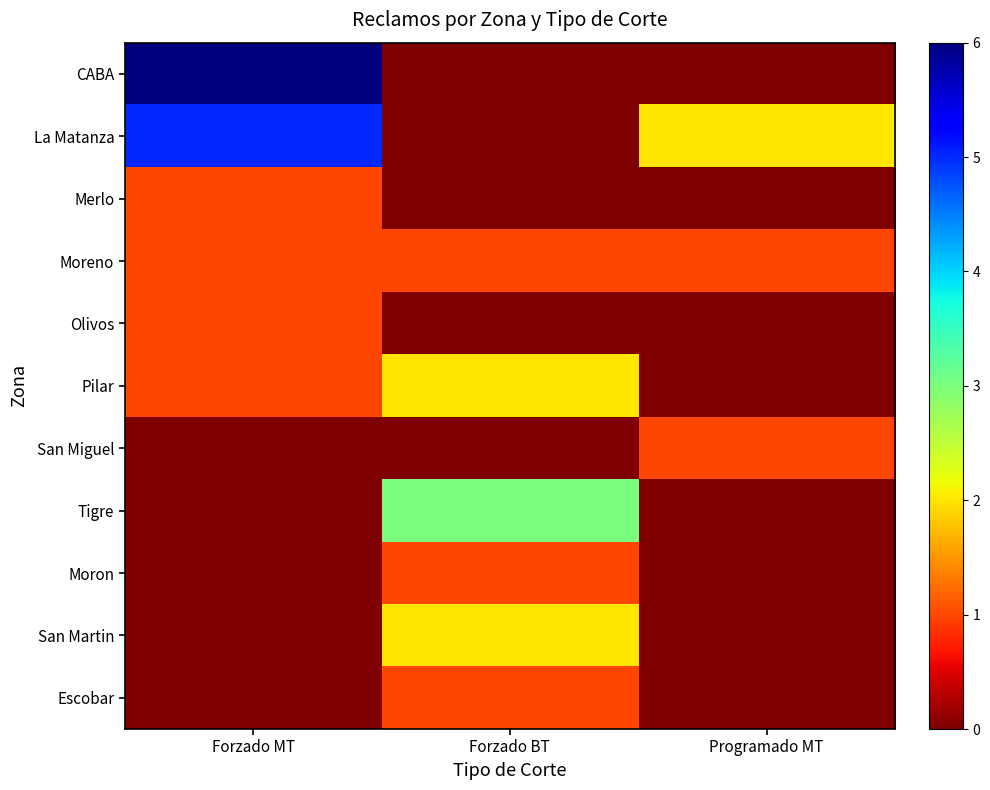

Reading left to right, what are all the values shown in this chart?

CABA: Forzado MT=6	Forzado BT=0	Programado MT=0
La Matanza: Forzado MT=5	Forzado BT=0	Programado MT=2
Merlo: Forzado MT=1	Forzado BT=0	Programado MT=0
Moreno: Forzado MT=1	Forzado BT=1	Programado MT=1
Olivos: Forzado MT=1	Forzado BT=0	Programado MT=0
Pilar: Forzado MT=1	Forzado BT=2	Programado MT=0
San Miguel: Forzado MT=0	Forzado BT=0	Programado MT=1
Tigre: Forzado MT=0	Forzado BT=3	Programado MT=0
Moron: Forzado MT=0	Forzado BT=1	Programado MT=0
San Martin: Forzado MT=0	Forzado BT=2	Programado MT=0
Escobar: Forzado MT=0	Forzado BT=1	Programado MT=0